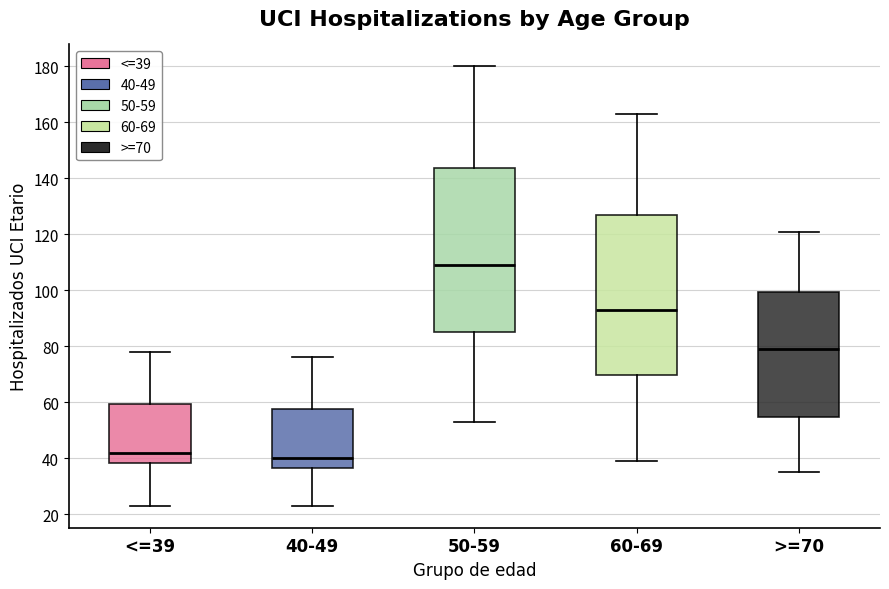

Which box's median line is the lowest?

40-49